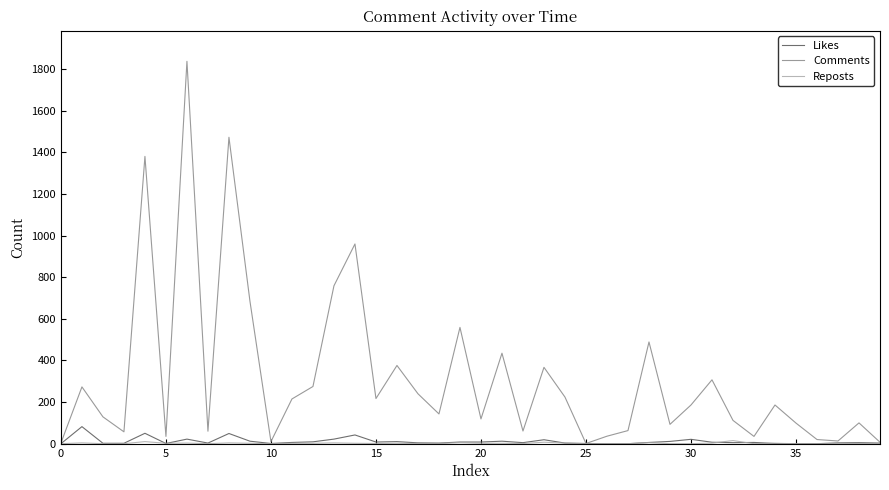

Which series has the largest range (max minus min)?

Comments